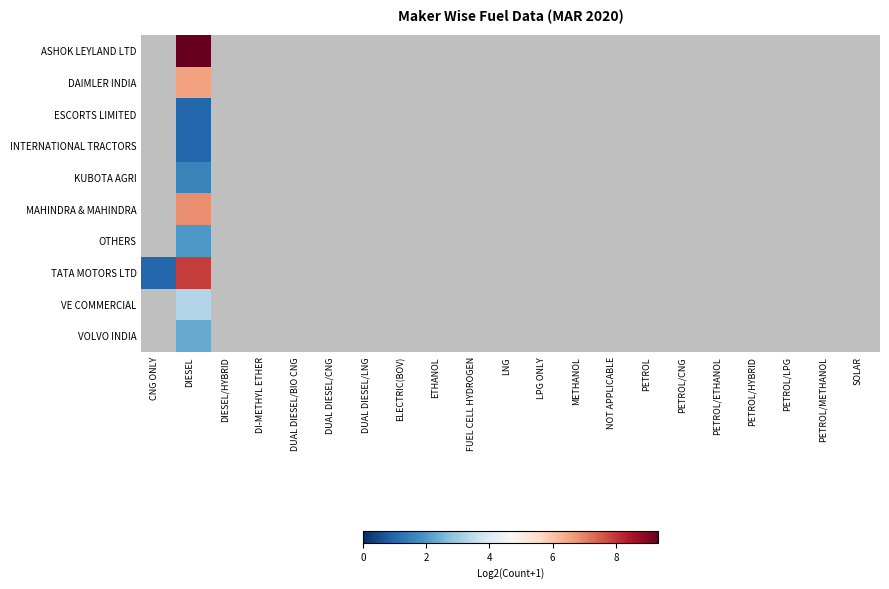

At how many categories does at least one series exceed 8?

1